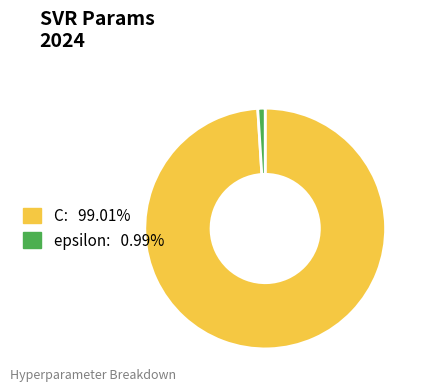

Which slice is the smallest?

epsilon